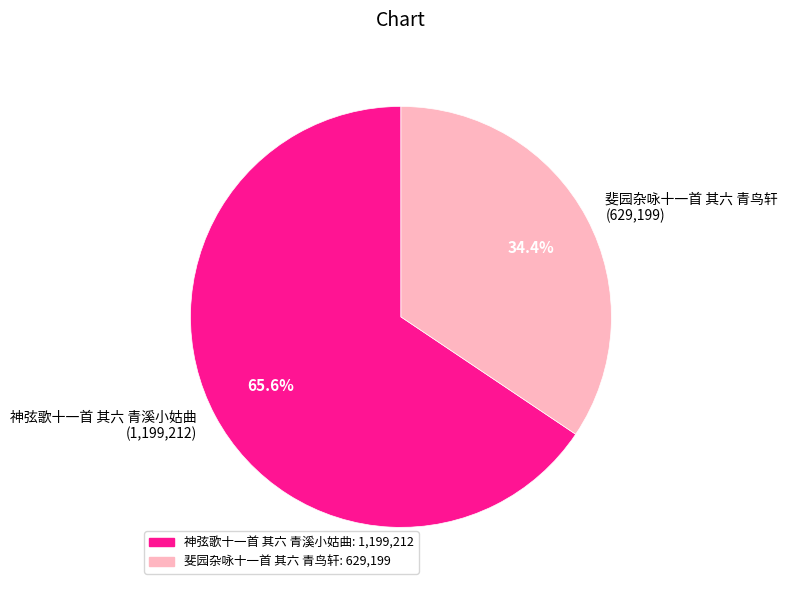

What percentage is the 斐园杂咏十一首 其六 青鸟轩 slice, to the nearest percent?

34%